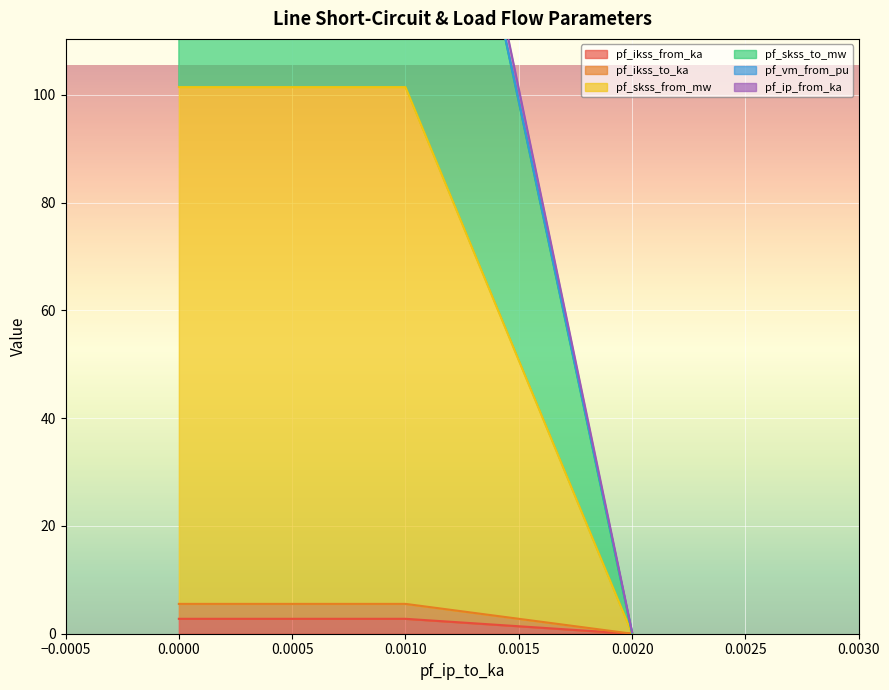

What is the value of the pf_skss_from_mw point at the 1st from the left?

101.4